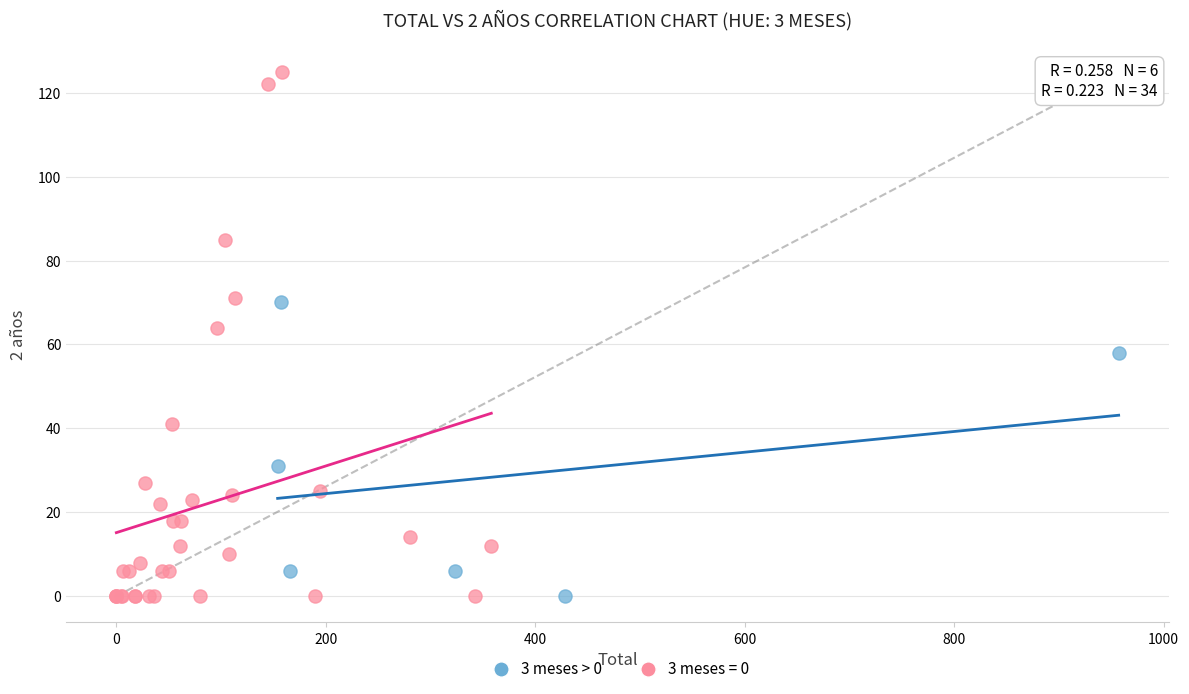

Which series has the widest spread of Y values?

3 meses = 0